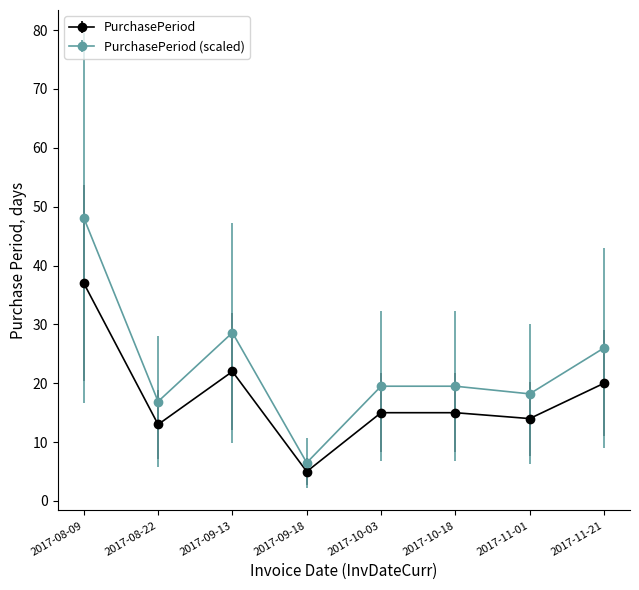

Reading left to right, list all the values displayed in this chart.

PurchasePeriod: 2017-08-09=37.0	2017-08-22=13.0	2017-09-13=22.0	2017-09-18=5.0	2017-10-03=15.0	2017-10-18=15.0	2017-11-01=14.0	2017-11-21=20.0
PurchasePeriod (scaled): 2017-08-09=48.1	2017-08-22=16.9	2017-09-13=28.6	2017-09-18=6.5	2017-10-03=19.5	2017-10-18=19.5	2017-11-01=18.2	2017-11-21=26.0